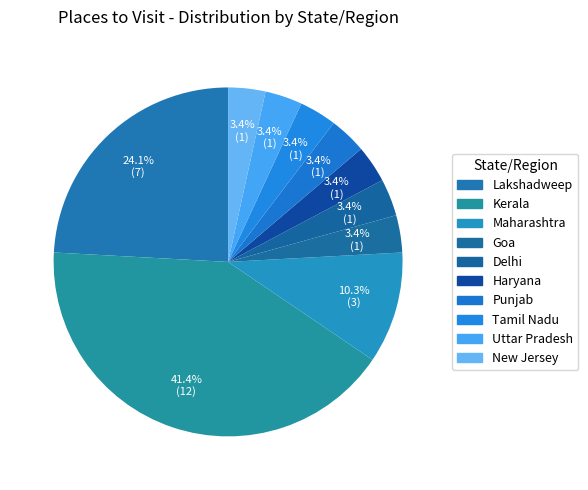

To the nearest percent, what percentage of the pie is Delhi?

3%